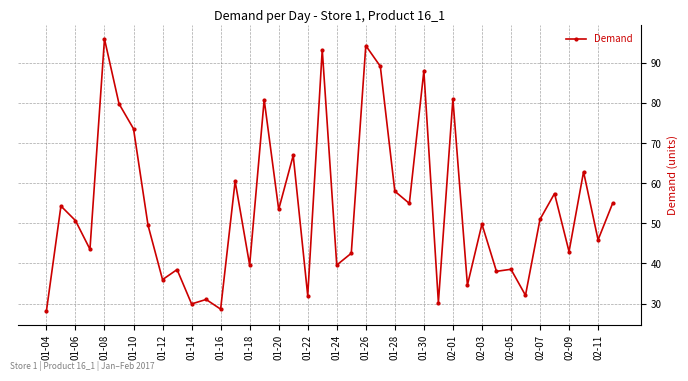

What is the maximum value shown in the chart?

96.1